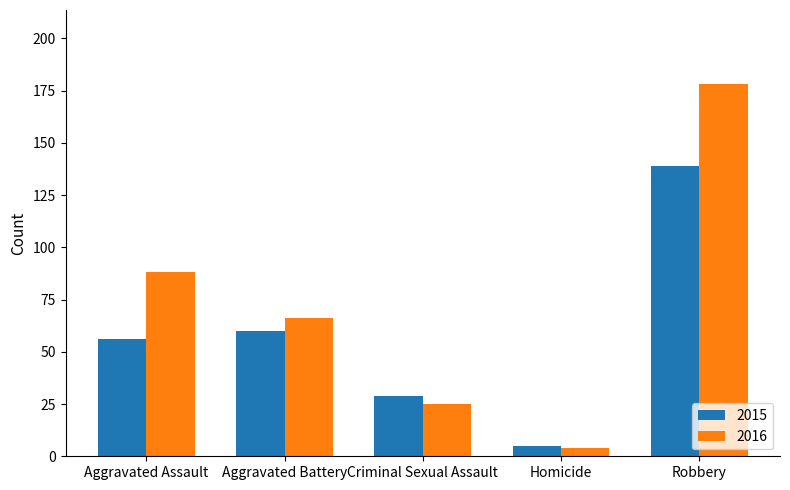

List the series in order of their overall mean, highest first.

2016, 2015